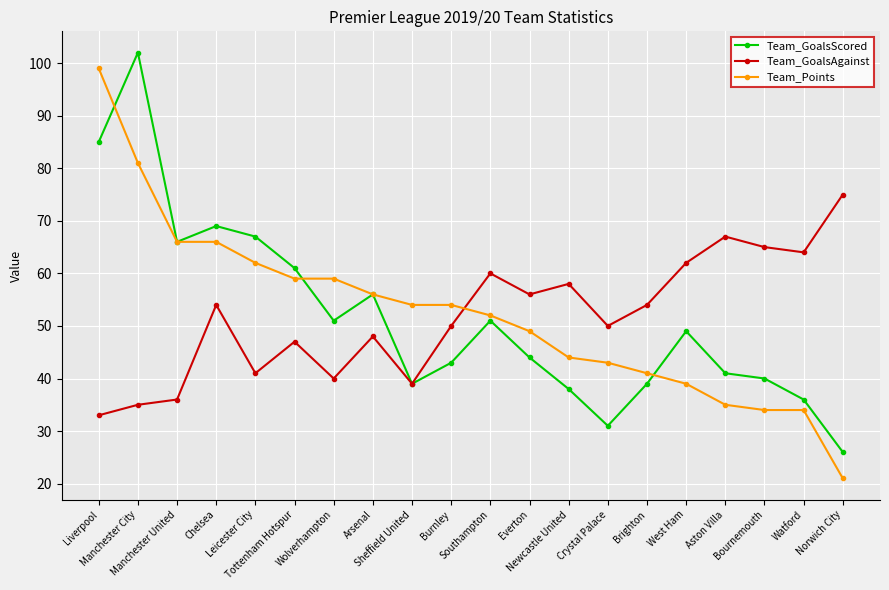

What is the highest value of the Team_GoalsAgainst series?

75